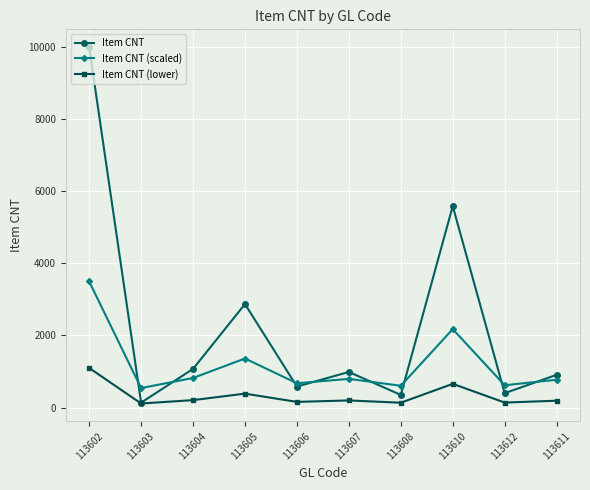

Which series has the largest total across all categories?

Item CNT